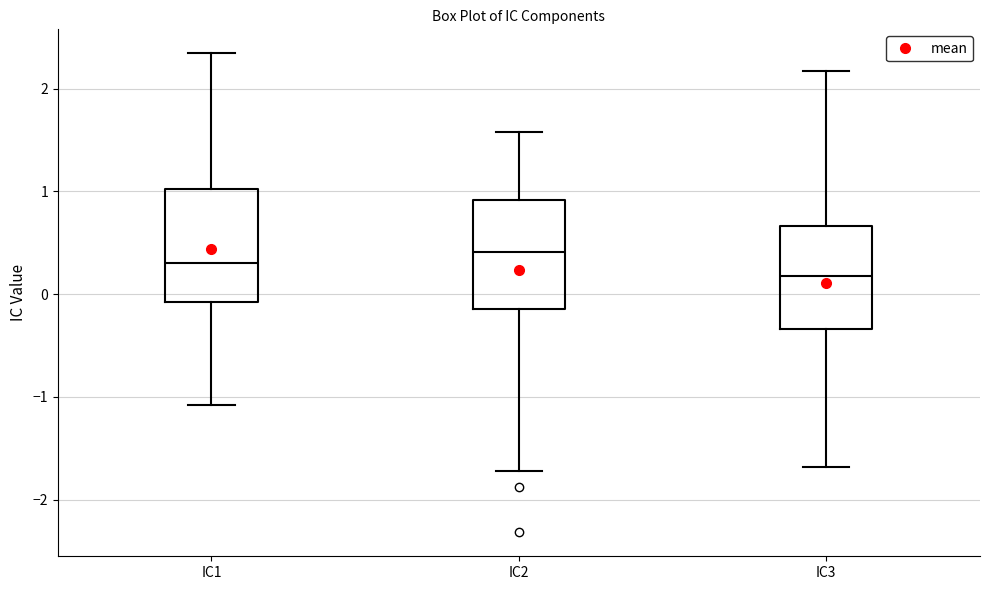

Where is the upper edge of the box for IC3 on the y-axis? The values are not printed on the chart, so give them approximately, as read against the axis.

0.7